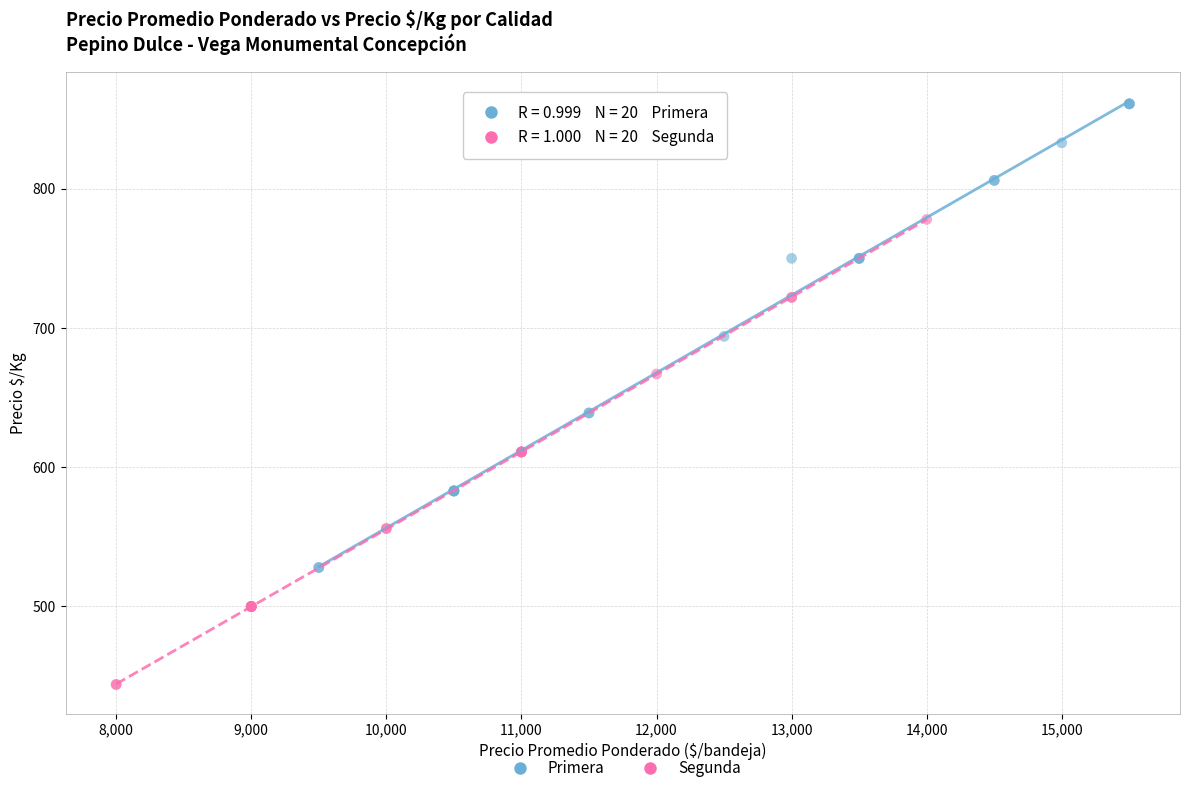

Which series reaches the maximum Y coordinate?

Primera